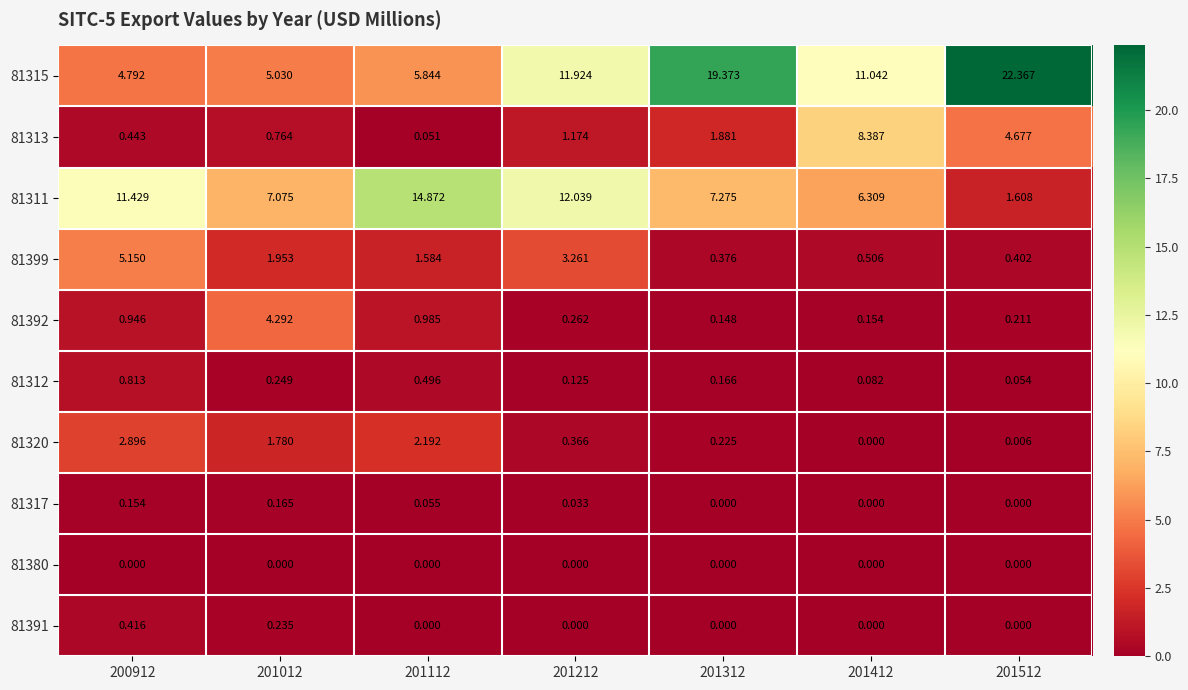

Is the value of 81313 at 200912 greater than the value of 81311 at 200912?

No